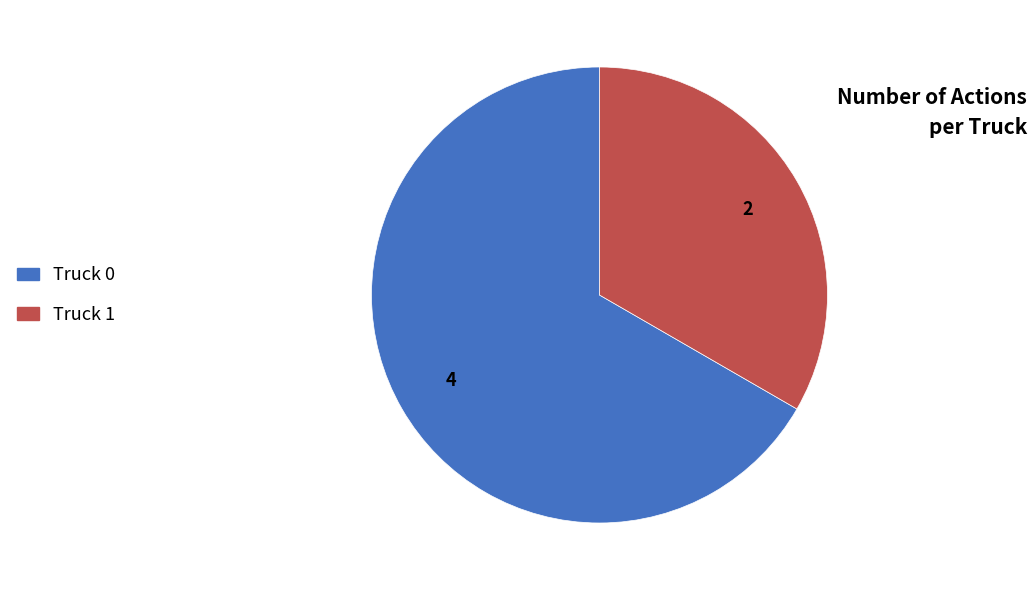

Rank the categories by value from lowest to highest.

Truck 1, Truck 0